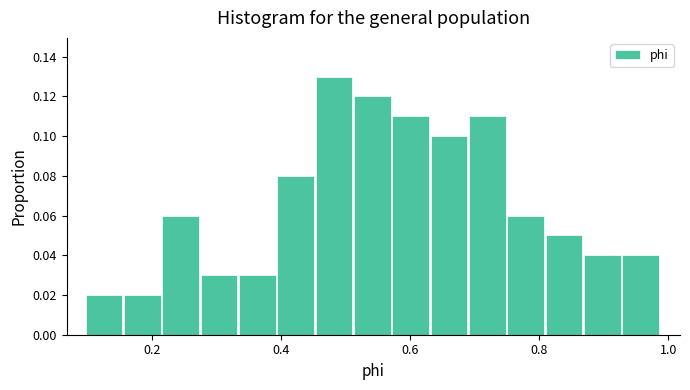

Read against the x-axis, roughly where is the centre of the tallest bar?

0.48